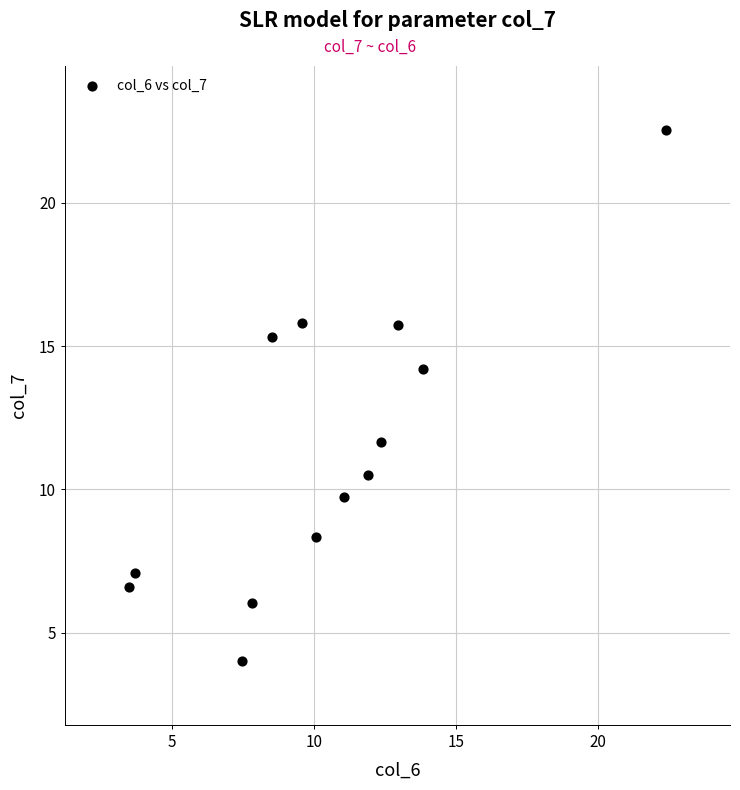

What is the range of Y values (max minus min)?

18.5